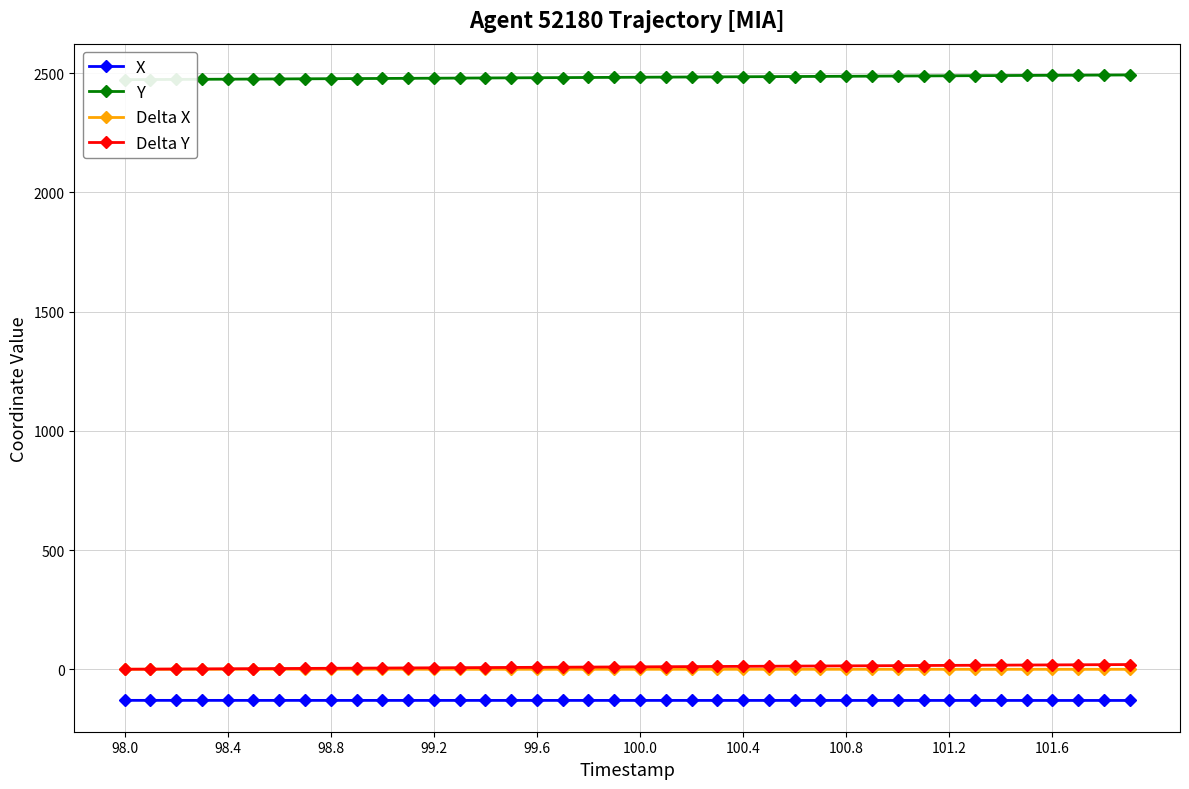

True or false: X and Delta X cross at least once.

False